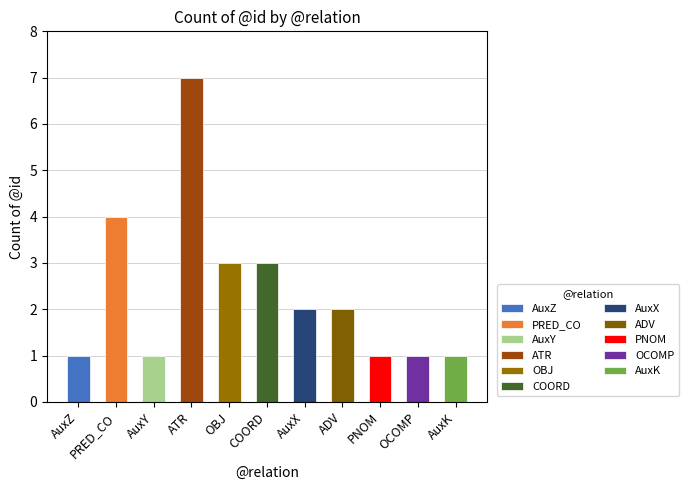

What is the approximate value at OCOMP?

1